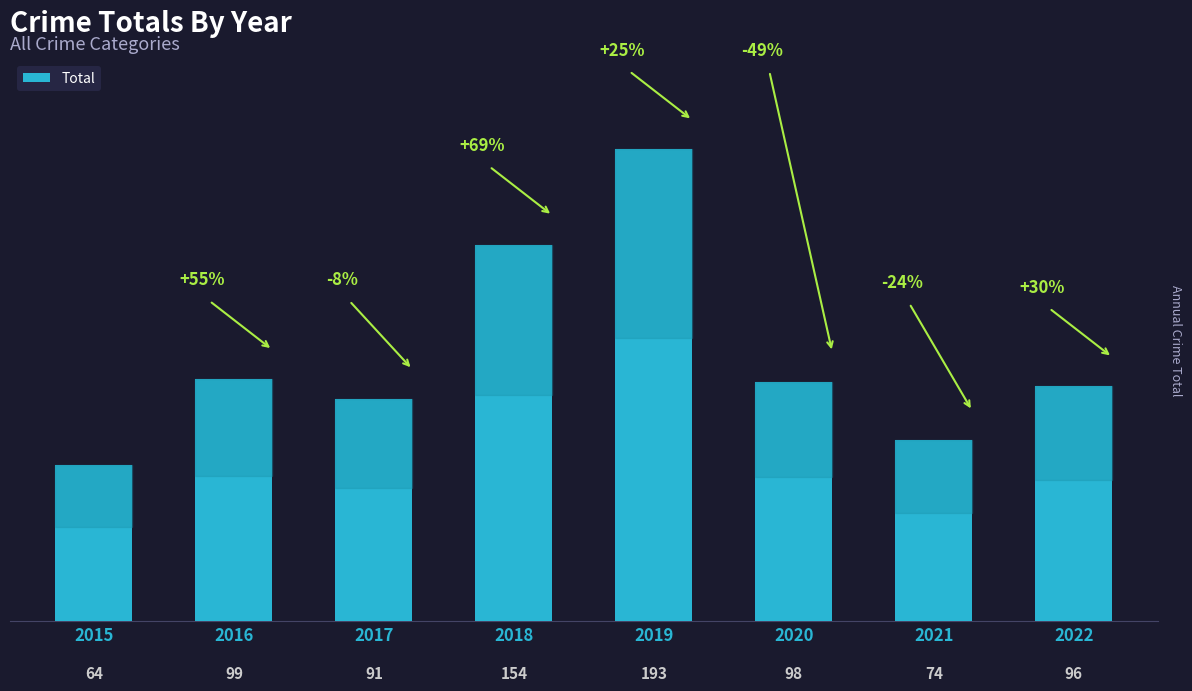

Rank the categories by value from lowest to highest.

2015, 2021, 2017, 2022, 2020, 2016, 2018, 2019